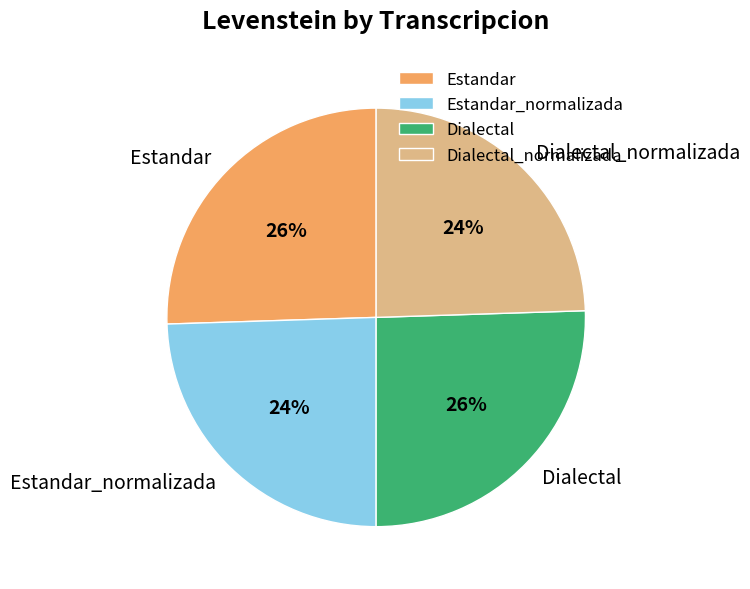

What is the ratio of the value at Dialectal_normalizada to the value at Estandar_normalizada?

1.0